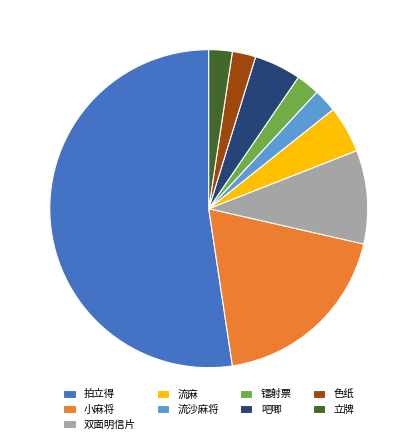

How many slices are in this pie chart?

9